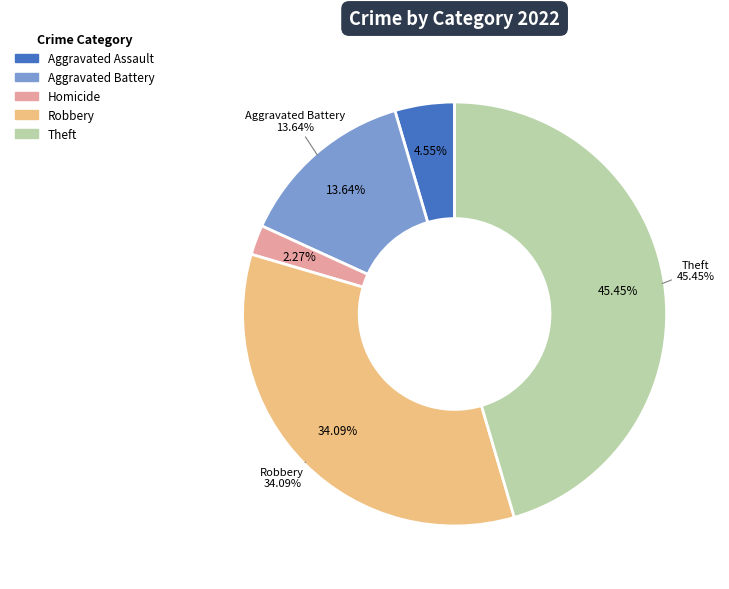

What percentage is the Robbery slice, to the nearest percent?

34%